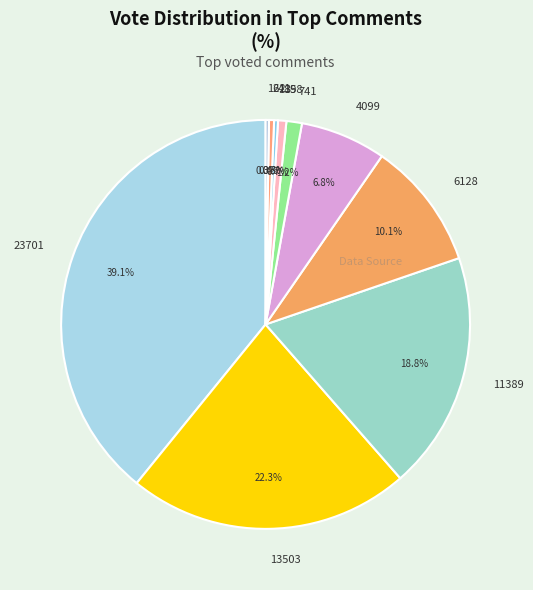

Do 23701 and 241 together represent more than half of the pie?

No